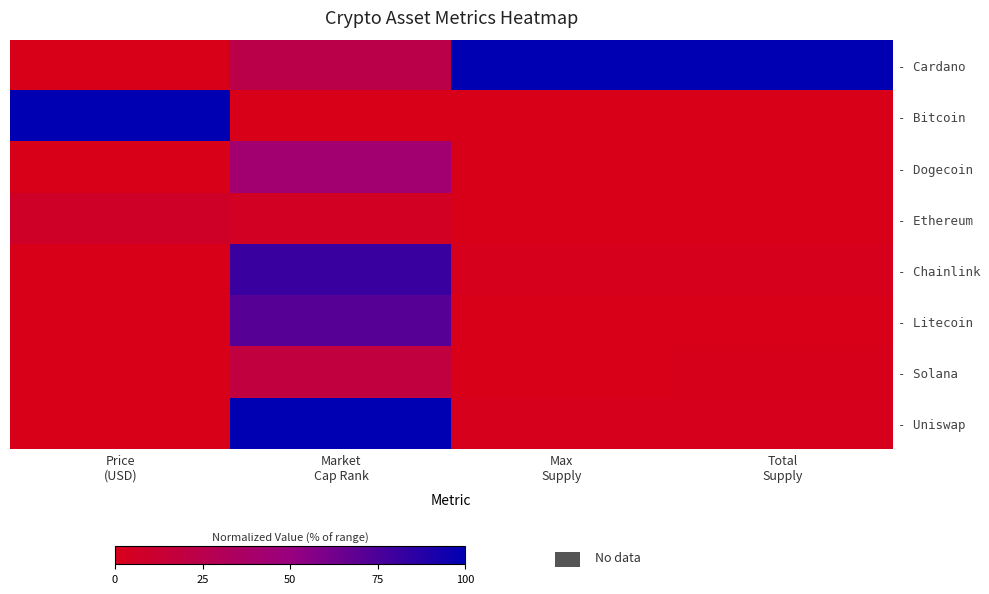

Which has a higher value, Max
Supply or Total
Supply?

Max
Supply